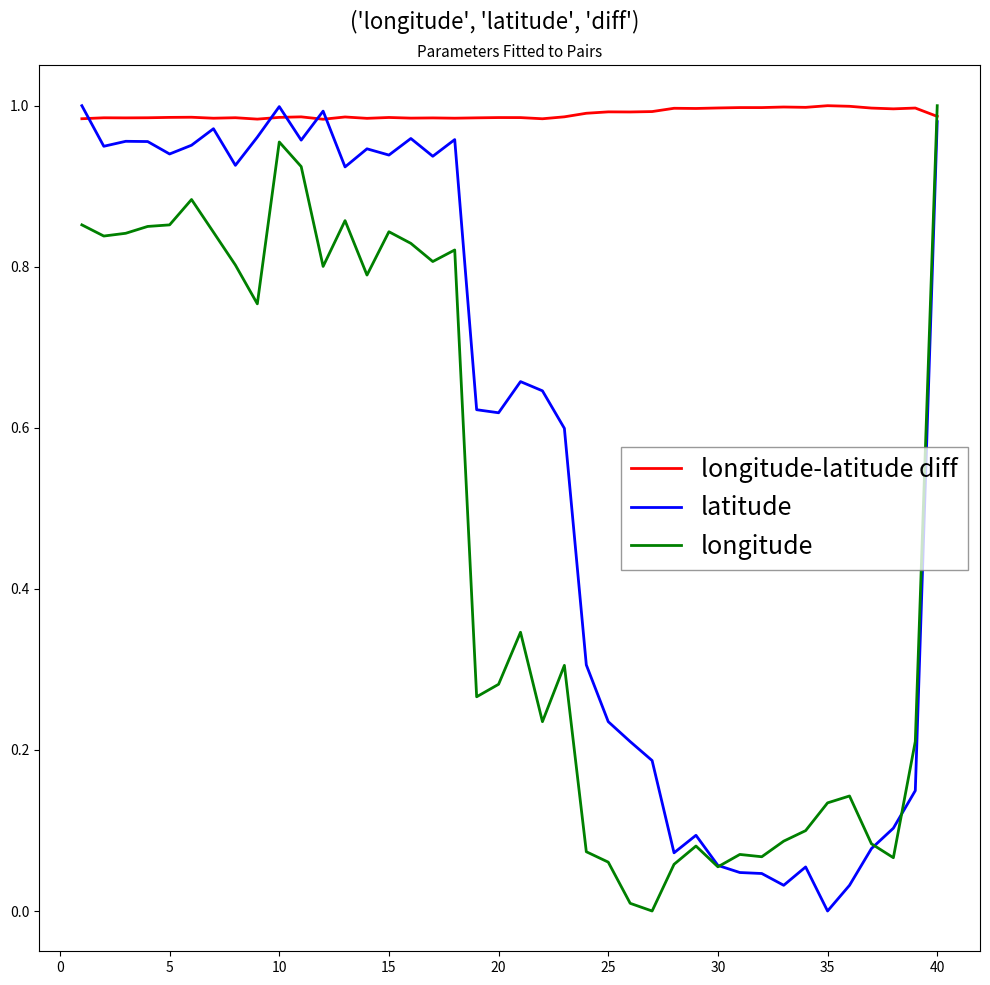

Which series has the largest total across all categories?

longitude-latitude diff